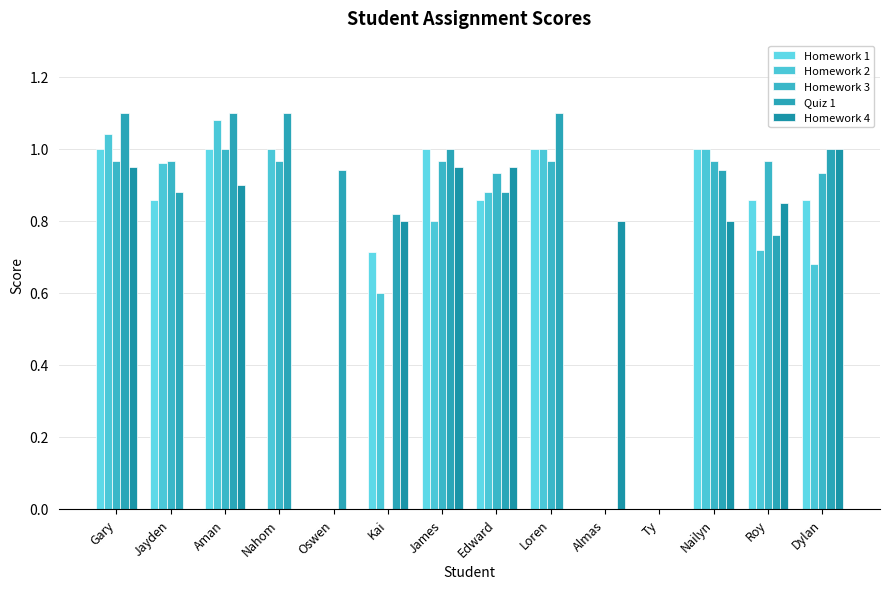

How many groups of bars are there?

14